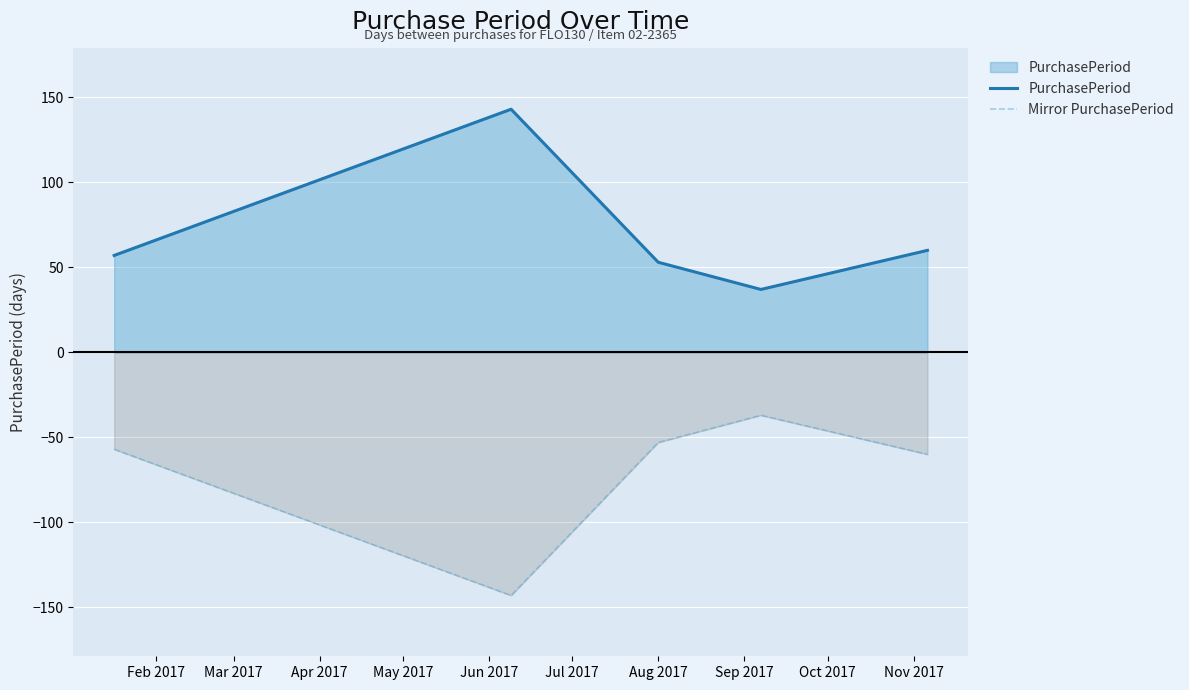

True or false: PurchasePeriod and Mirror PurchasePeriod intersect in this chart.

False